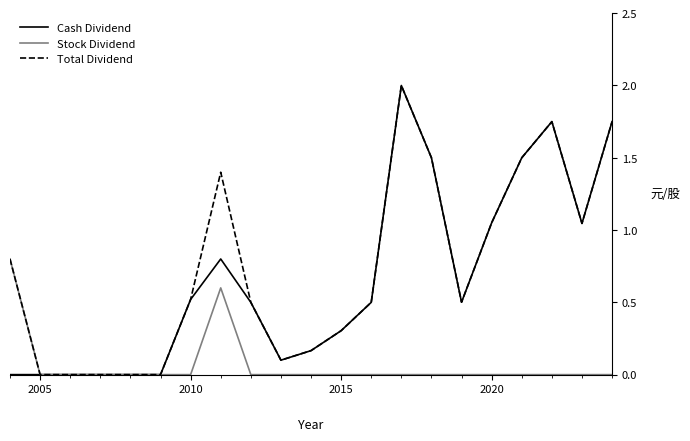

What is the value of the Total Dividend point at the 19th from the left?

1.8